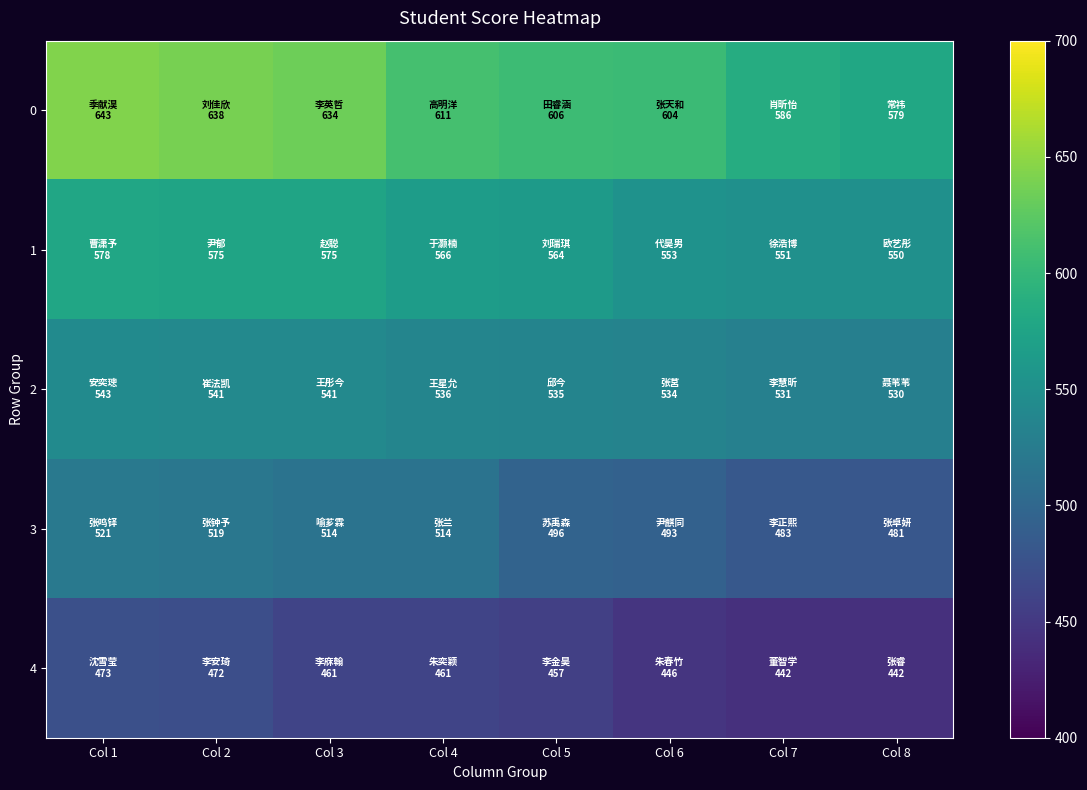

Which label corresponds to the smallest value in the chart?

Col 7